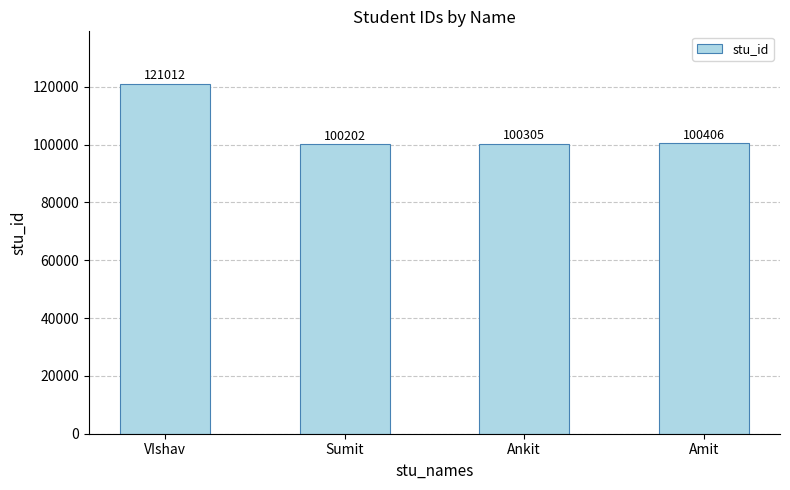

Read the value at Sumit.

100202